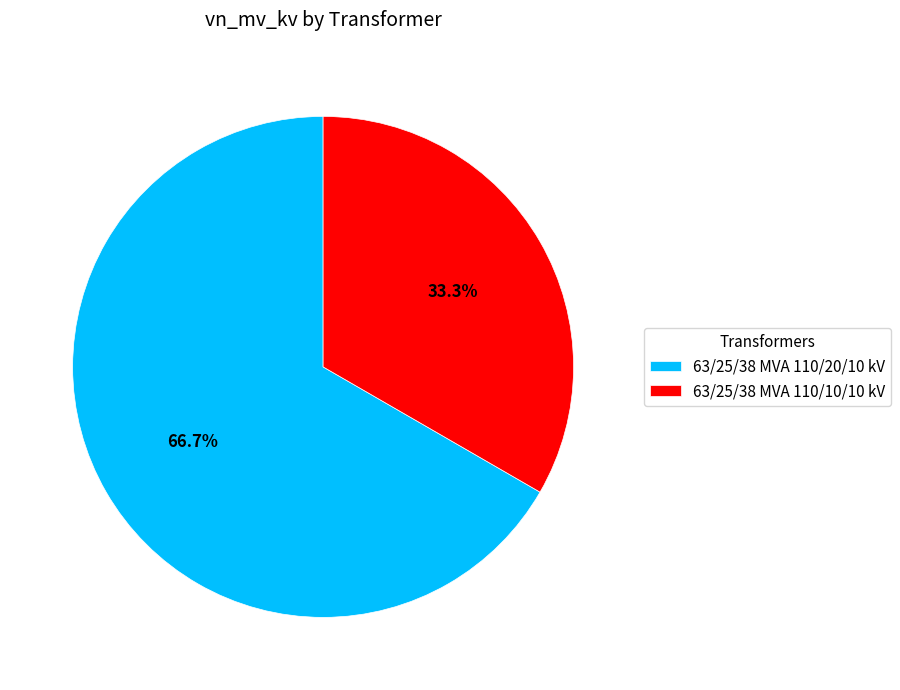

Between 63/25/38 MVA 110/10/10 kV and 63/25/38 MVA 110/20/10 kV, which is larger?

63/25/38 MVA 110/20/10 kV